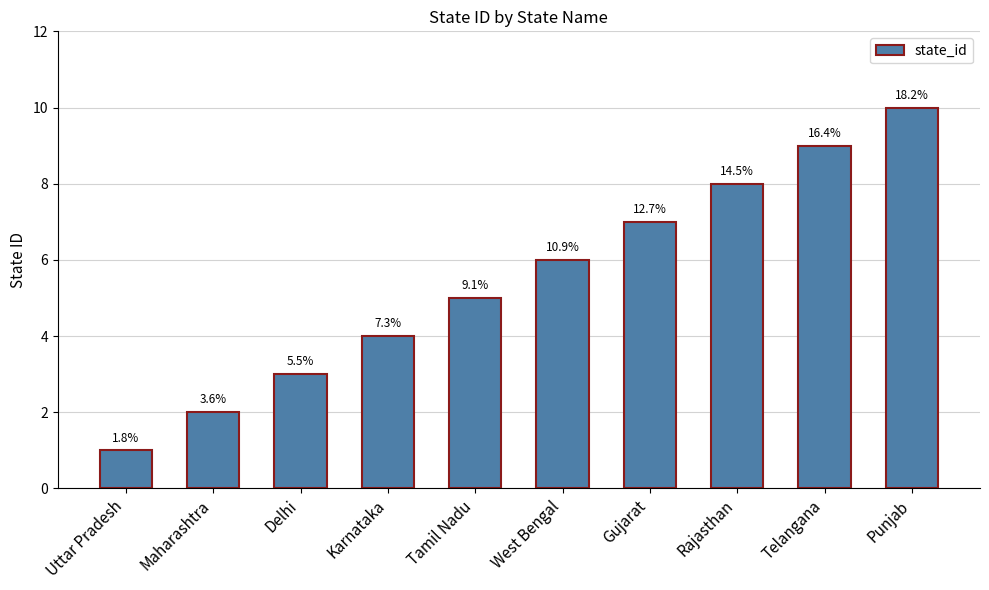

Does the chart contain any negative values?

No